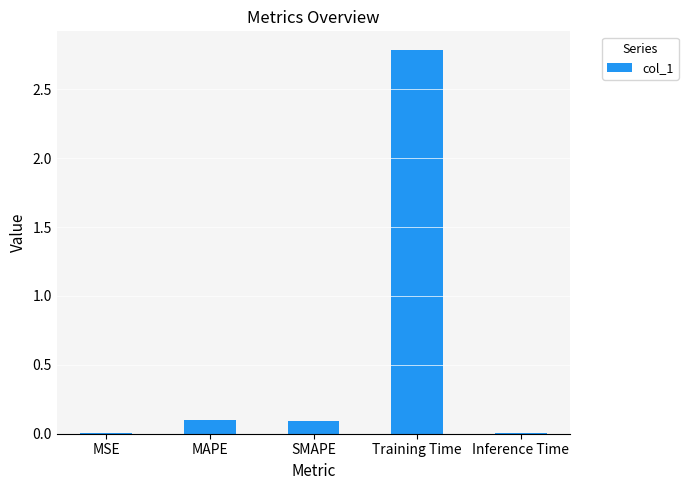

True or false: the data shows 0.1 at SMAPE.

True